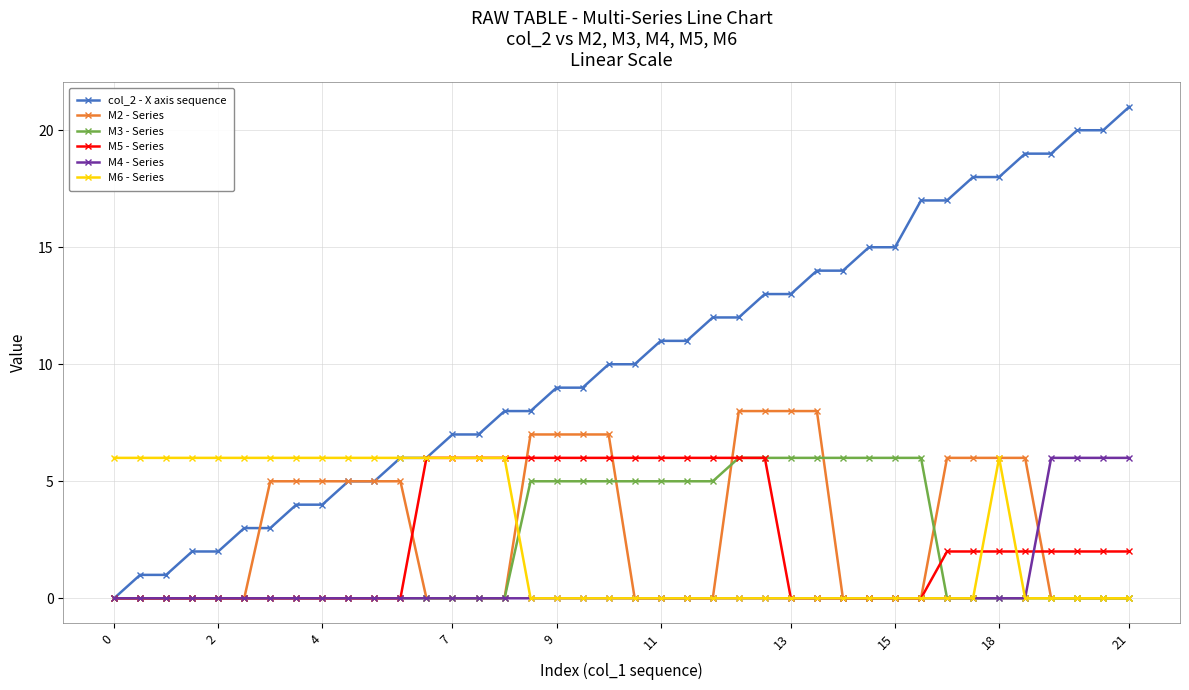

Reading left to right, extract all data points from this chart.

col_2 - X axis sequence: 0	1	1	2	2	3	3	4	4	5	5	6	6	7	7	8	8	9	9	10	10	11	11	12	12	13	13	14	14	15	15	17	17	18	18	19	19	20	20	21
M2 - Series: 0	0	0	0	0	0	5	5	5	5	5	5	0	0	0	0	7	7	7	7	0	0	0	0	8	8	8	8	0	0	0	0	6	6	6	6	0	0	0	0
M3 - Series: 0	0	0	0	0	0	0	0	0	0	0	0	0	0	0	0	5	5	5	5	5	5	5	5	6	6	6	6	6	6	6	6	0	0	0	0	0	0	0	0
M5 - Series: 0	0	0	0	0	0	0	0	0	0	0	0	6	6	6	6	6	6	6	6	6	6	6	6	6	6	0	0	0	0	0	0	2	2	2	2	2	2	2	2
M4 - Series: 0	0	0	0	0	0	0	0	0	0	0	0	0	0	0	0	0	0	0	0	0	0	0	0	0	0	0	0	0	0	0	0	0	0	0	0	6	6	6	6
M6 - Series: 6	6	6	6	6	6	6	6	6	6	6	6	6	6	6	6	0	0	0	0	0	0	0	0	0	0	0	0	0	0	0	0	0	0	6	0	0	0	0	0